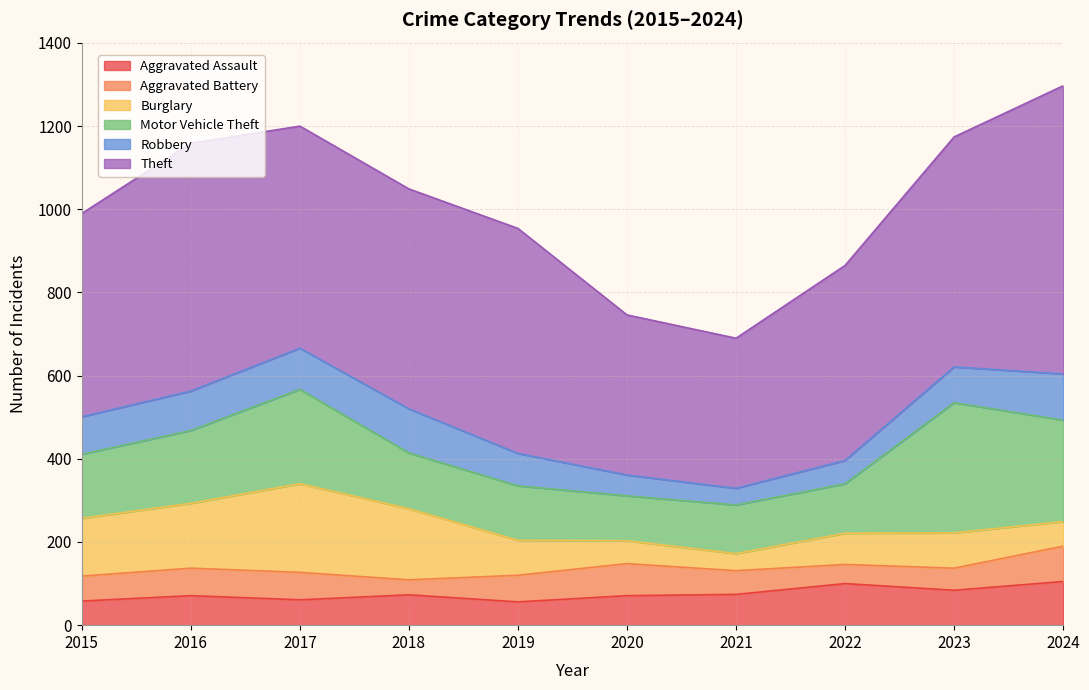

Reading left to right, what are all the values shown in this chart?

Aggravated Assault: 58	71	61	73	56	71	74	100	84	105
Aggravated Battery: 60	66	66	36	64	77	57	46	53	85
Burglary: 139	156	213	171	84	55	41	75	85	59
Motor Vehicle Theft: 154	175	227	134	131	108	117	119	313	244
Robbery: 90	95	99	106	78	50	40	56	86	111
Theft: 489	596	534	529	541	385	361	469	553	693